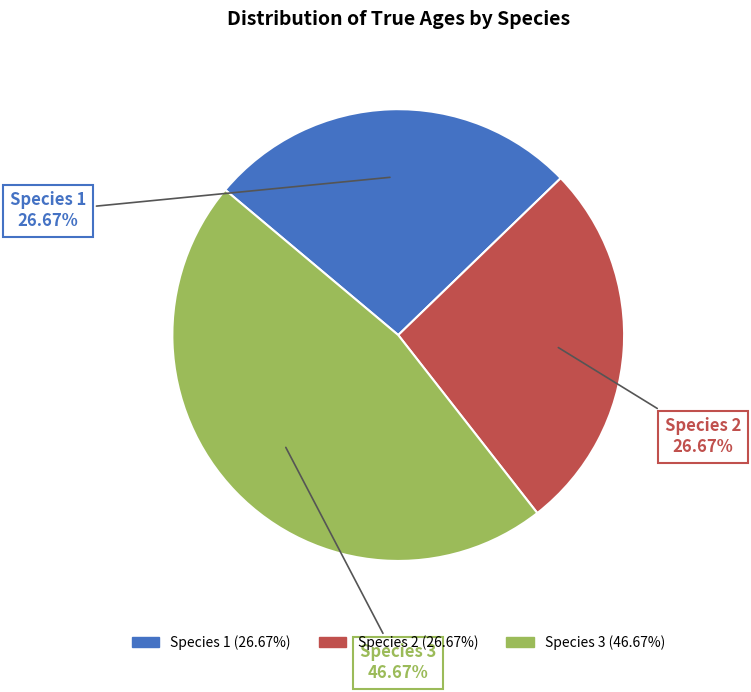

What is the ratio of the value at Species 1 to the value at Species 2?

1.0